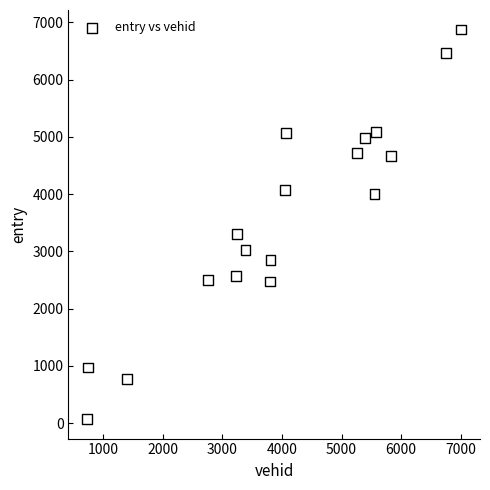

What Y value in the scatter plot is closest to 3472?

3302.7